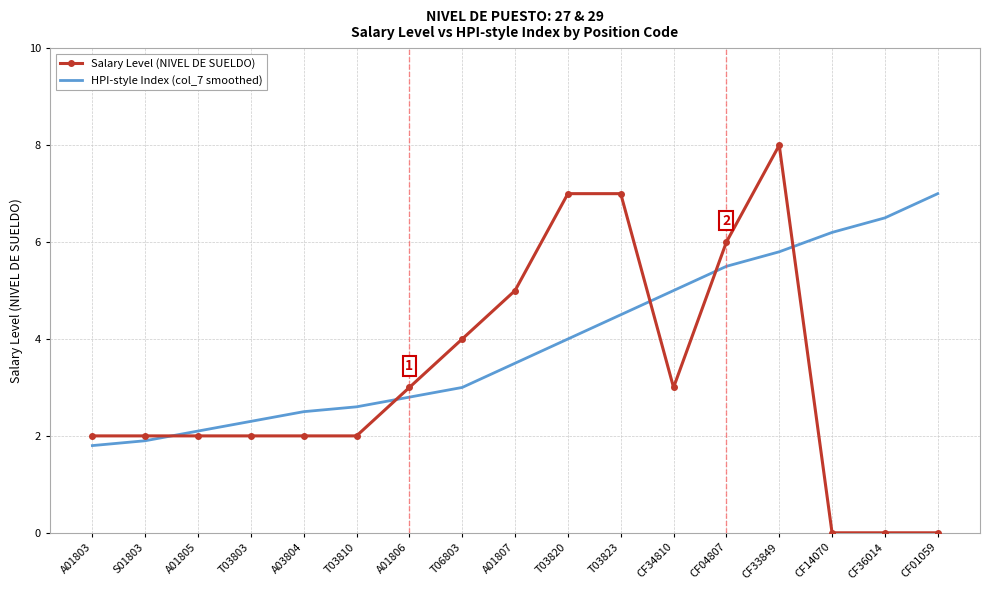

Which category has the lowest value in the HPI-style Index (col_7 smoothed) series?

A01803